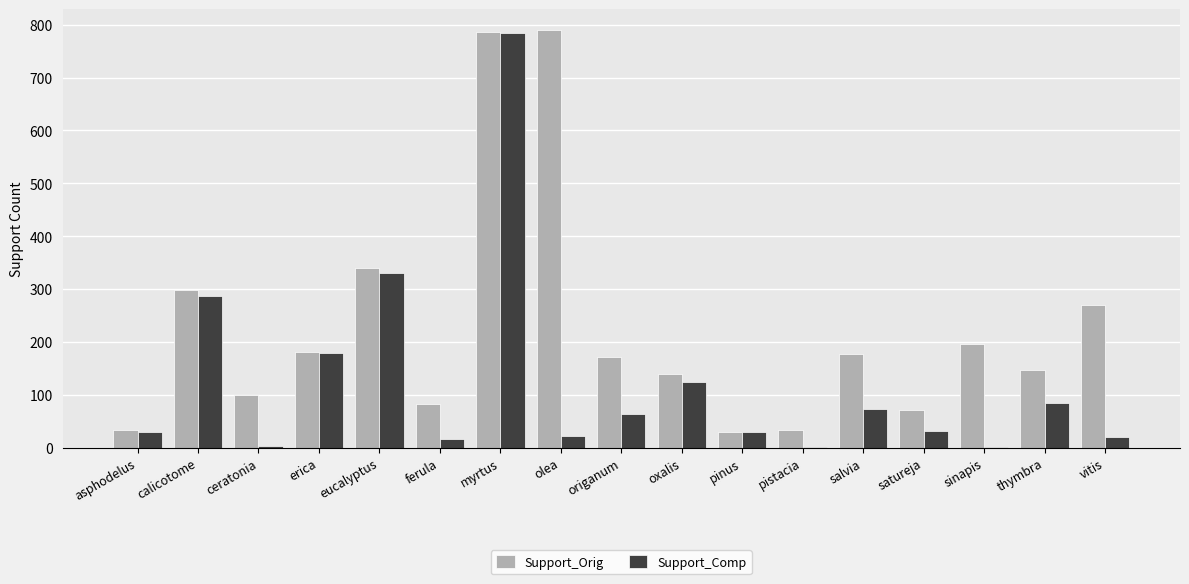

Which series changed the most between myrtus and sinapis?

Support_Comp